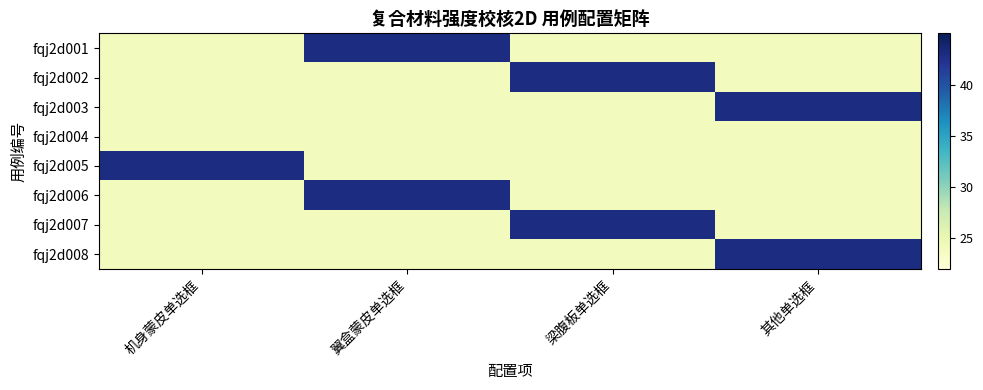

Reading left to right, list all the values displayed in this chart.

fqj2d001: 机身蒙皮单选框=24	翼盒蒙皮单选框=43	梁腹板单选框=24	其他单选框=24
fqj2d002: 机身蒙皮单选框=24	翼盒蒙皮单选框=24	梁腹板单选框=43	其他单选框=24
fqj2d003: 机身蒙皮单选框=24	翼盒蒙皮单选框=24	梁腹板单选框=24	其他单选框=43
fqj2d004: 机身蒙皮单选框=24	翼盒蒙皮单选框=24	梁腹板单选框=24	其他单选框=24
fqj2d005: 机身蒙皮单选框=43	翼盒蒙皮单选框=24	梁腹板单选框=24	其他单选框=24
fqj2d006: 机身蒙皮单选框=24	翼盒蒙皮单选框=43	梁腹板单选框=24	其他单选框=24
fqj2d007: 机身蒙皮单选框=24	翼盒蒙皮单选框=24	梁腹板单选框=43	其他单选框=24
fqj2d008: 机身蒙皮单选框=24	翼盒蒙皮单选框=24	梁腹板单选框=24	其他单选框=43